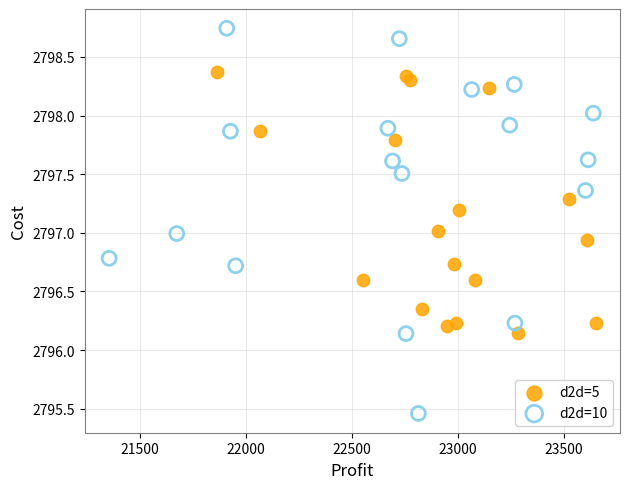

Which series has the widest spread of Y values?

d2d=10